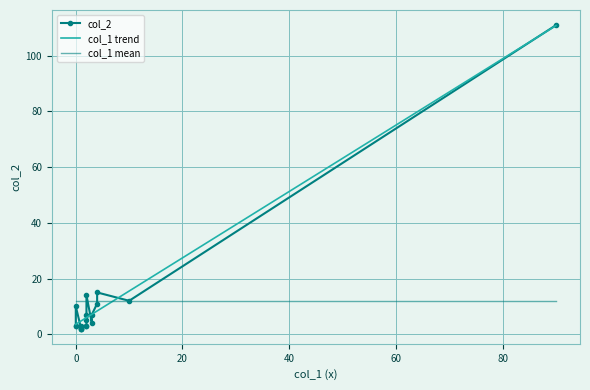

What is the maximum value for col_1 trend?

110.9